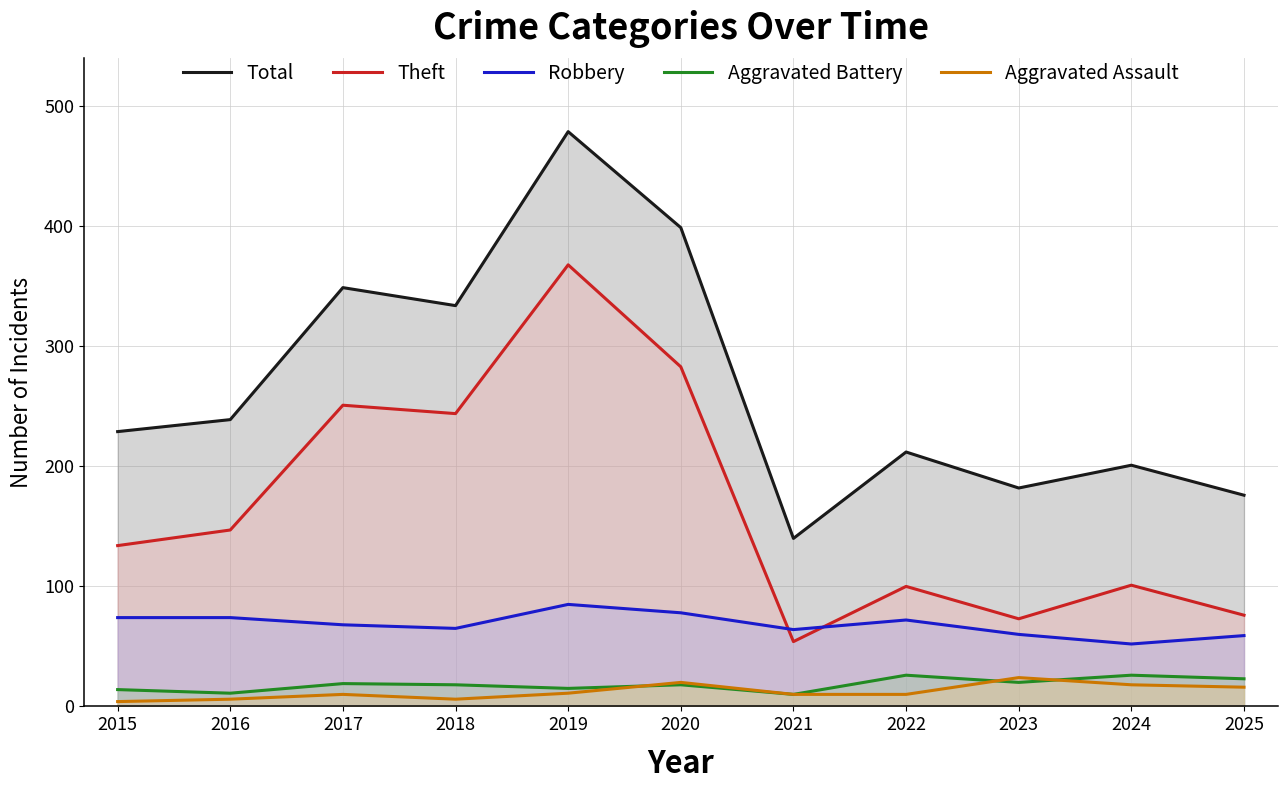

Reading left to right, transcribe all the data shown in this chart.

Total: 229	239	349	334	479	399	140	212	182	201	176
Theft: 134	147	251	244	368	283	54	100	73	101	76
Robbery: 74	74	68	65	85	78	64	72	60	52	59
Aggravated Battery: 14	11	19	18	15	18	10	26	20	26	23
Aggravated Assault: 4	6	10	6	11	20	10	10	24	18	16